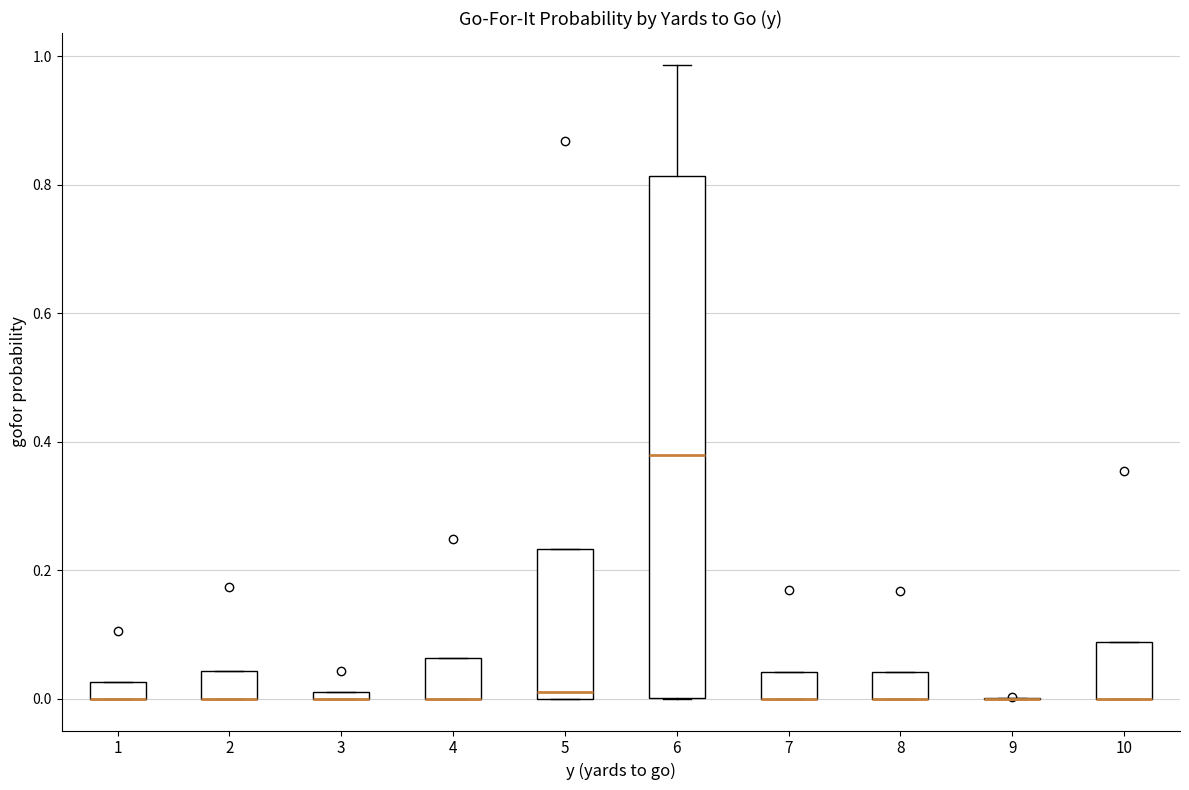

Comparing the boxes themselves (not the whiskers), which one is the tallest?

6